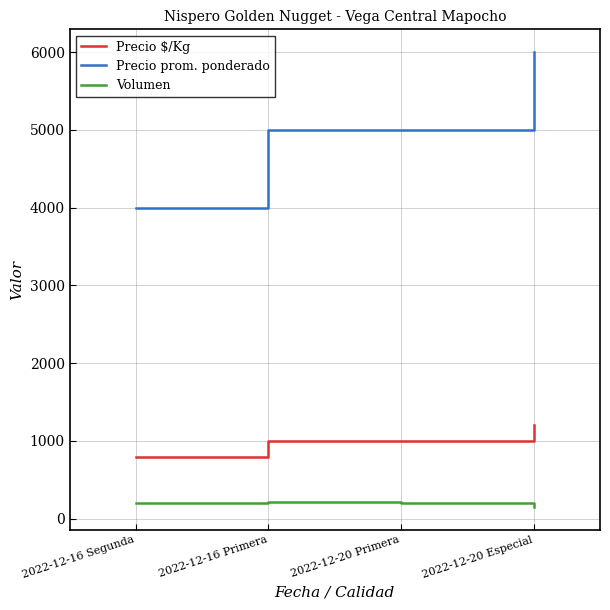

Which series has the widest spread of values?

Precio prom. ponderado